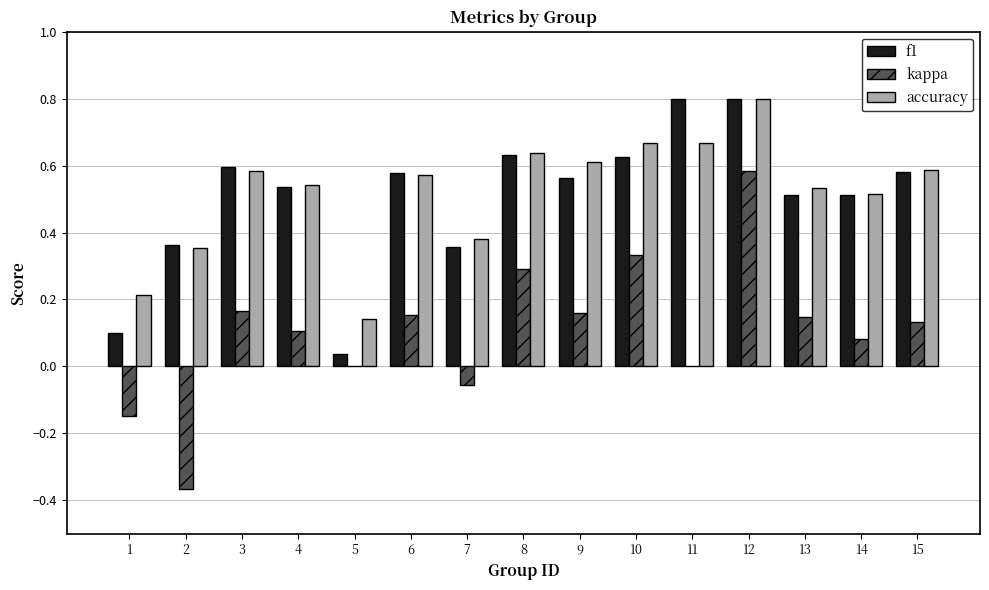

At which category is the sum across all series the highest?

12